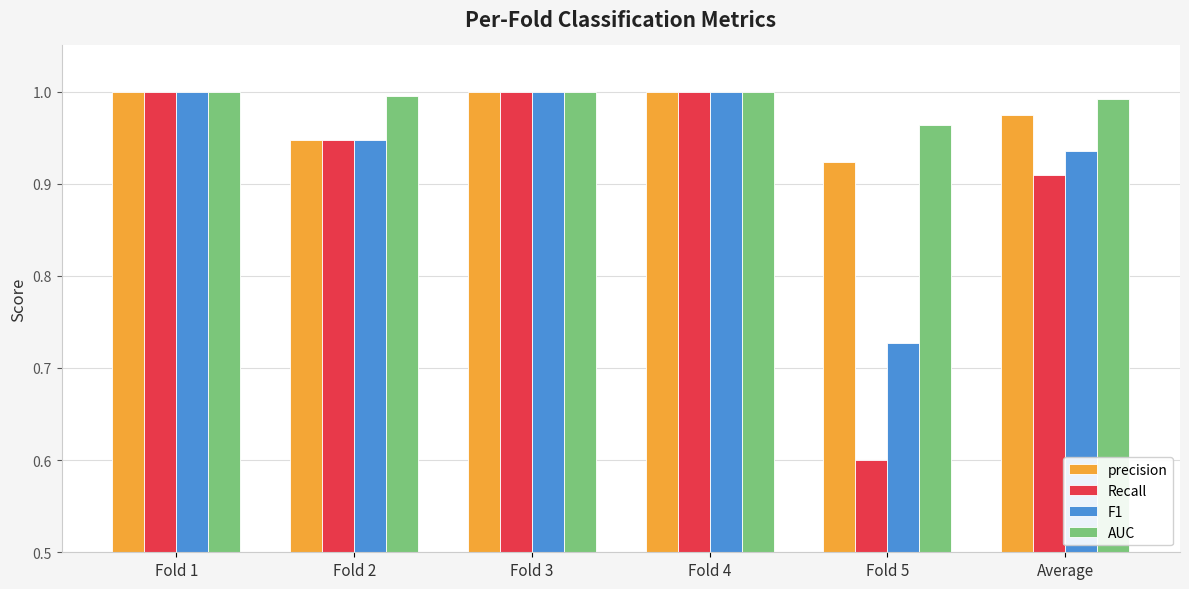

How many AUC values are between 0 and 1?

6